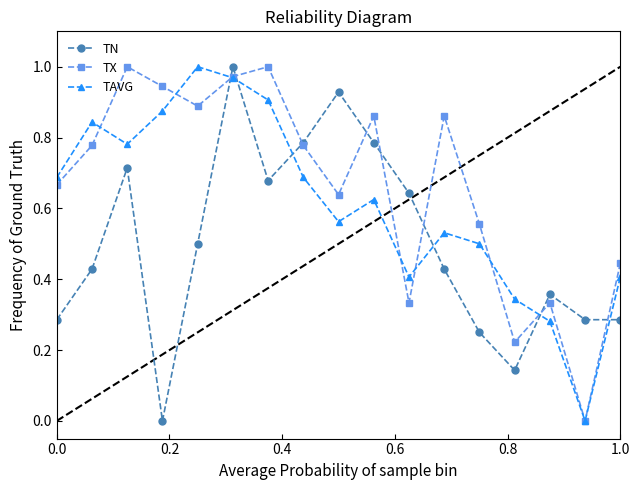

Which series has the largest total across all categories?

TX